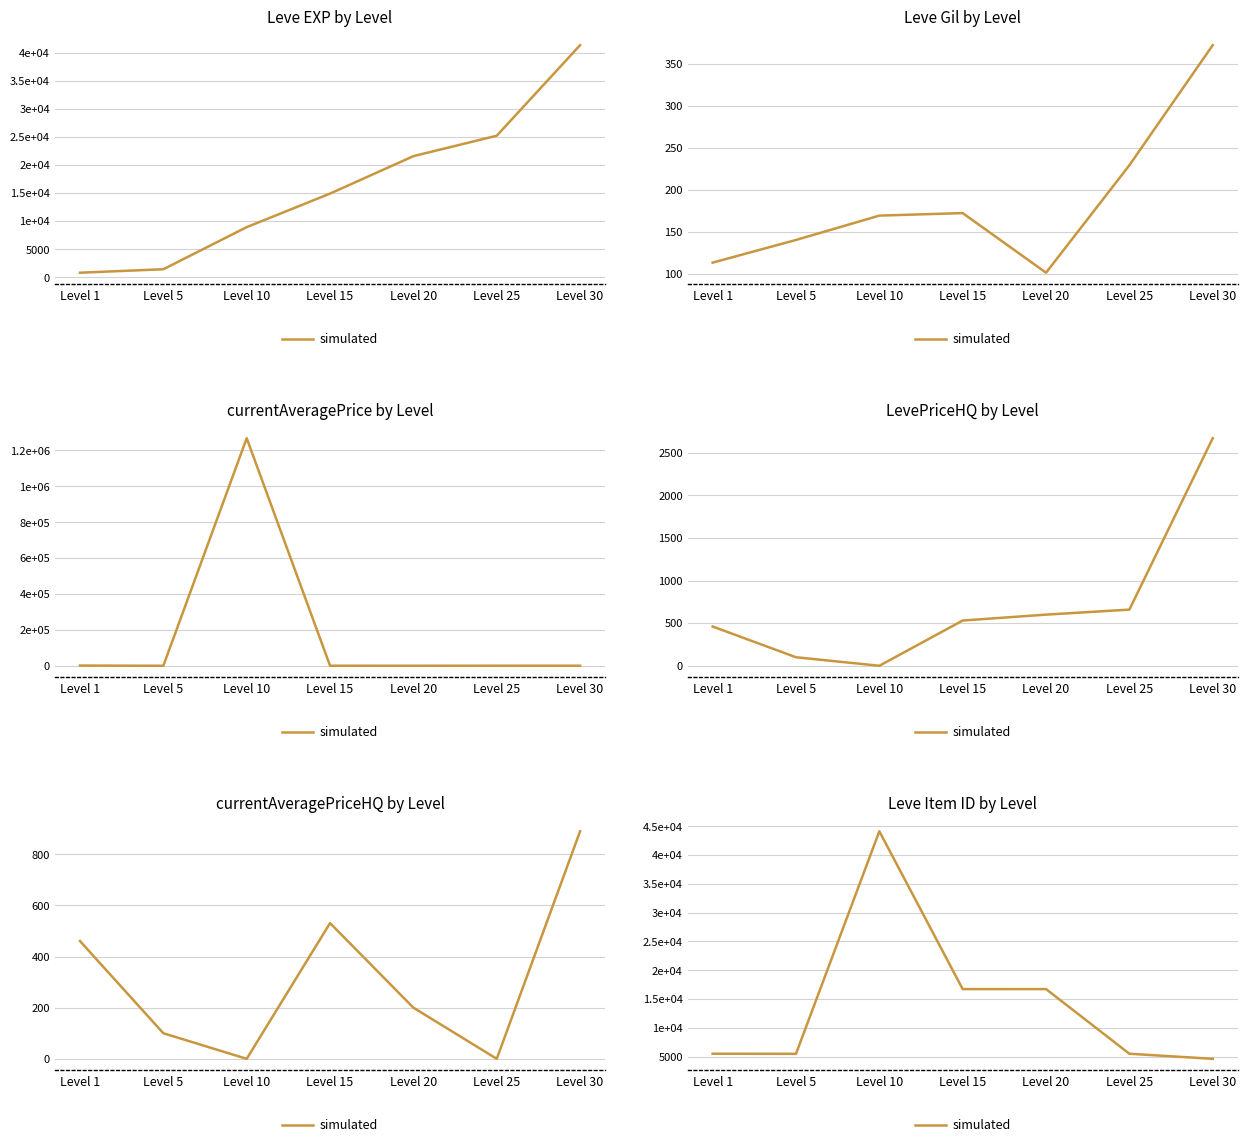

At which category does the data reach its first local peak?

Level 10